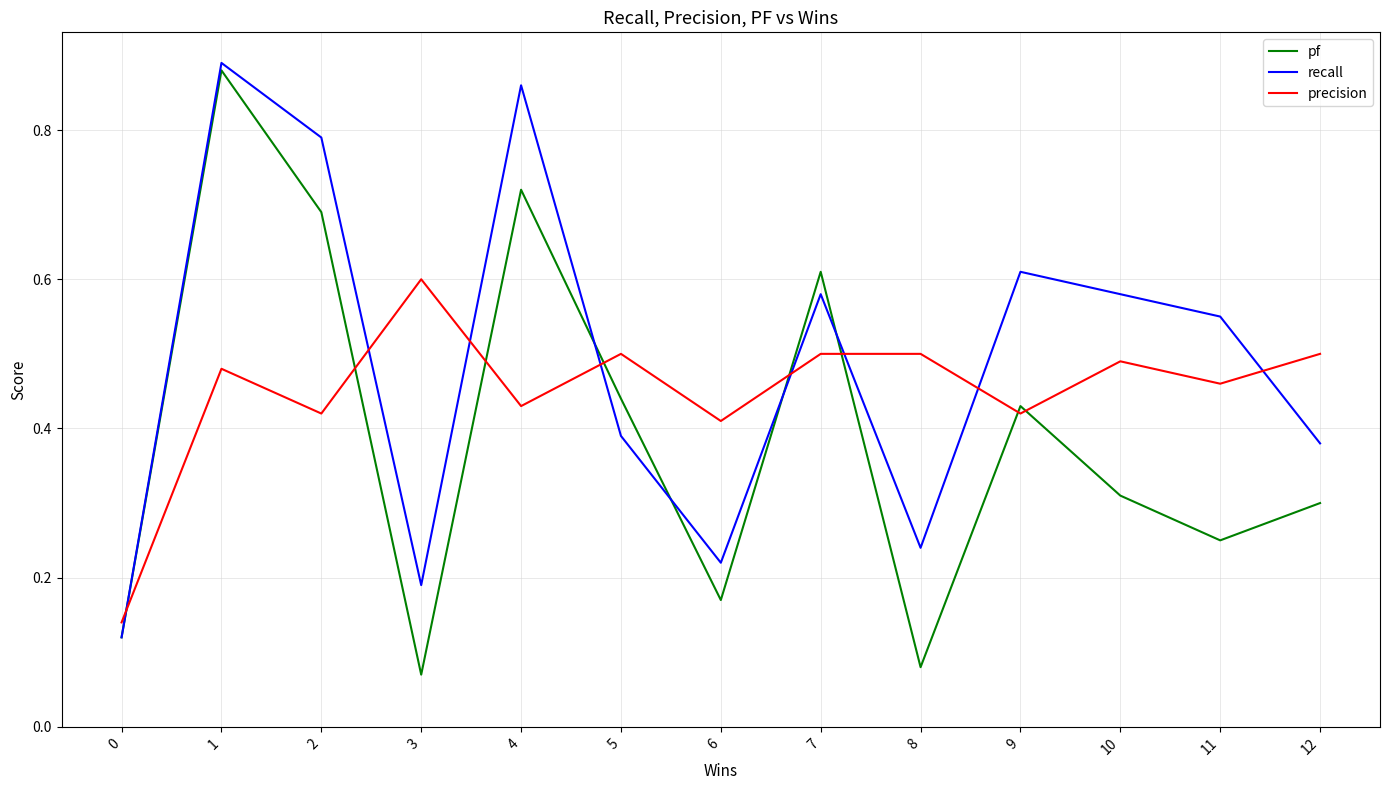

Does the chart display data point markers on the line(s)?

No